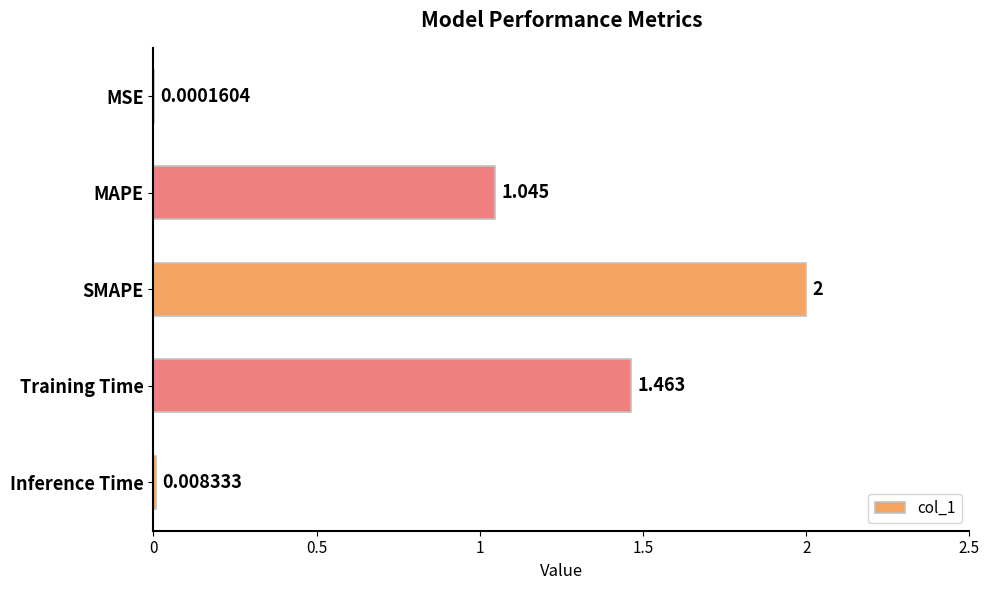

Which has a higher value, Training Time or Inference Time?

Training Time